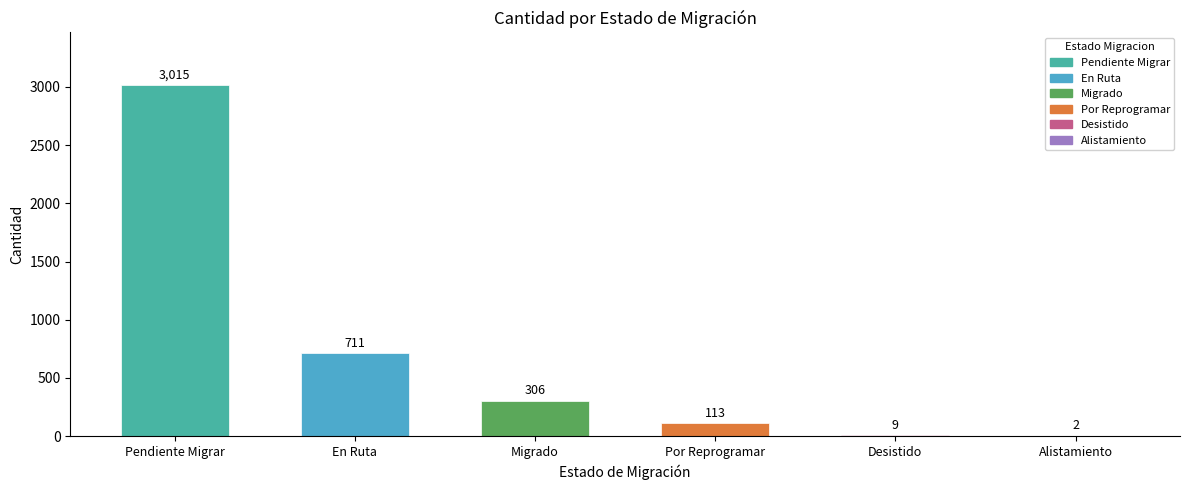

The chart shows a value of 711 at En Ruta. True or false?

True